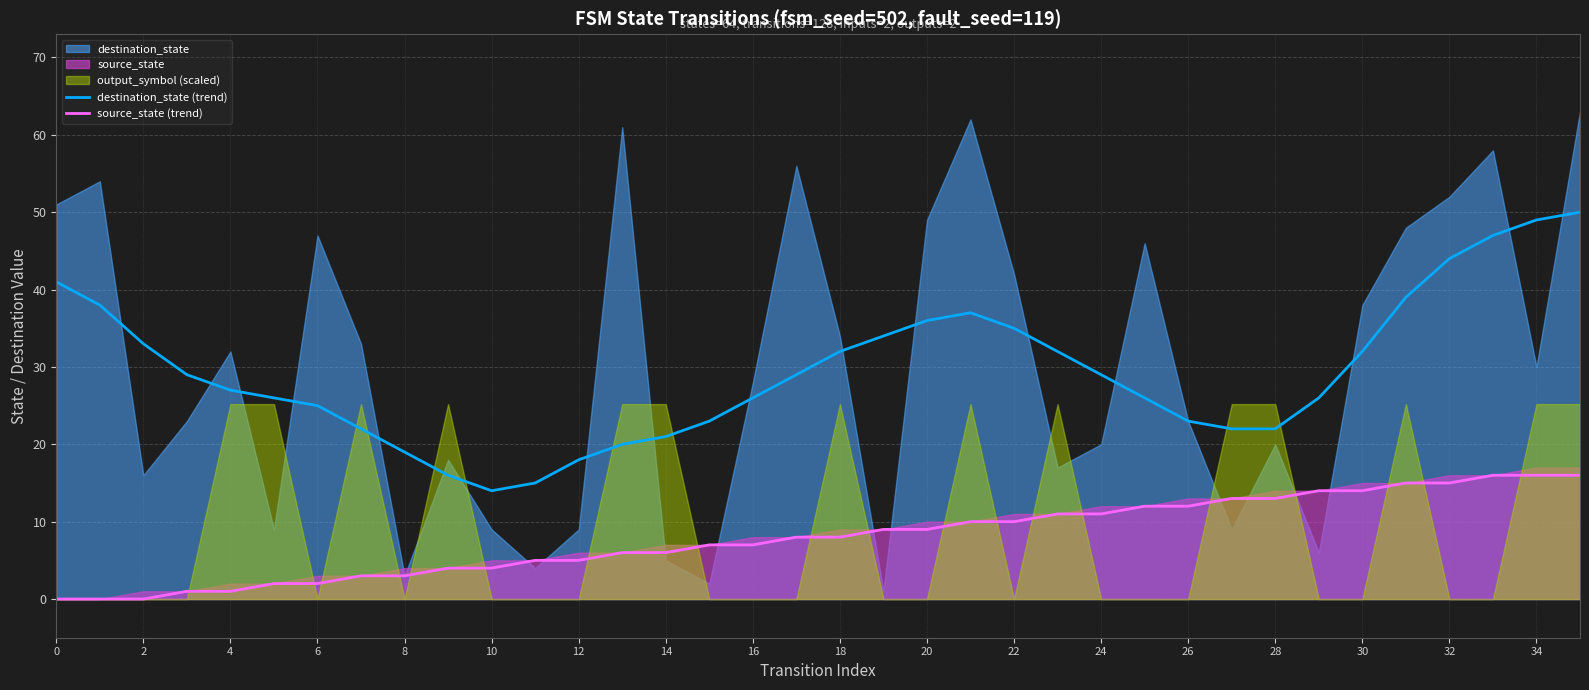

What is the highest value of the destination_state (trend) series?

50